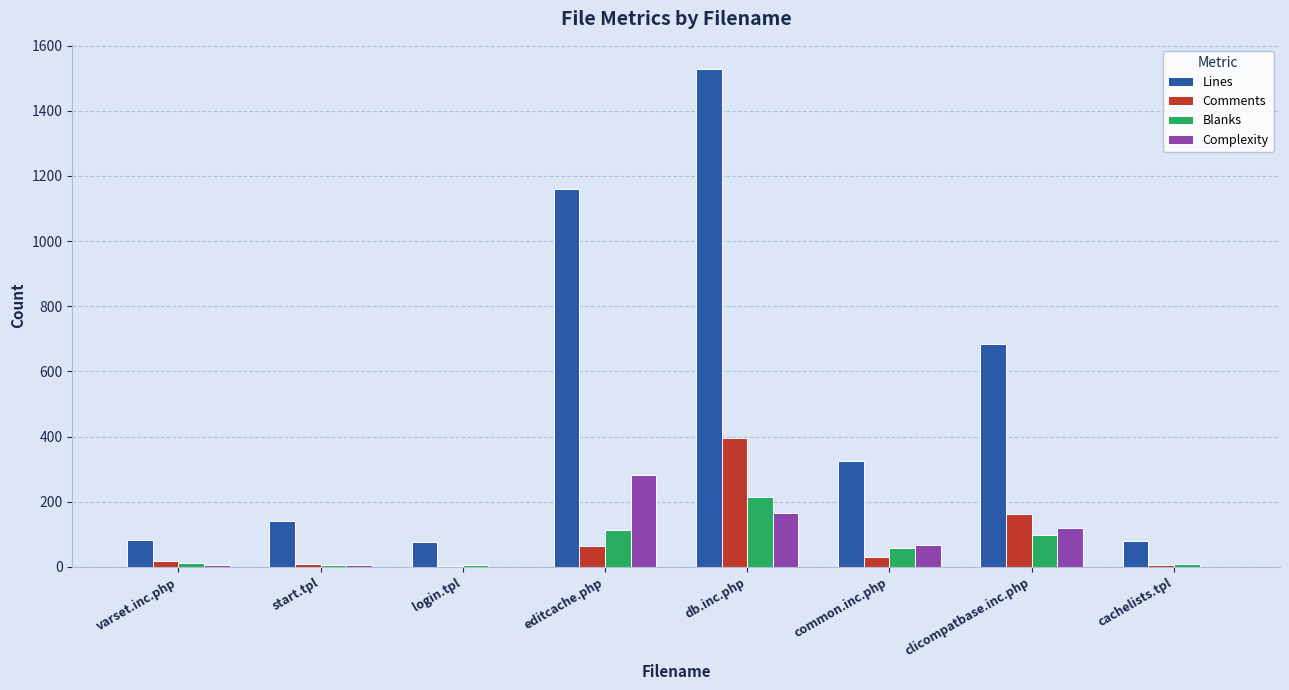

What is the sum of all Complexity values?

648